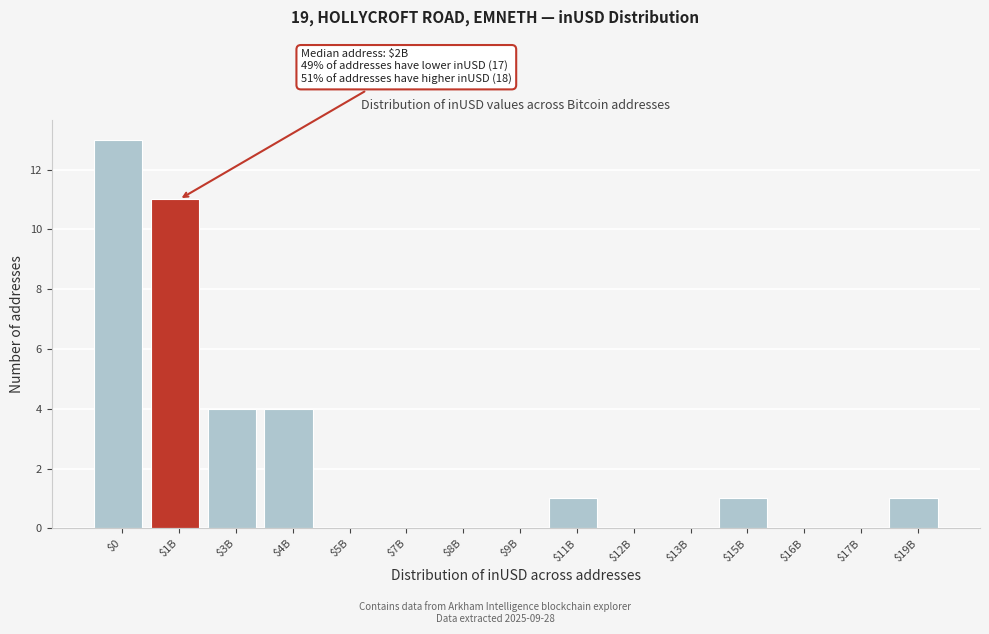

The value at $1B is 18. True or false?

False